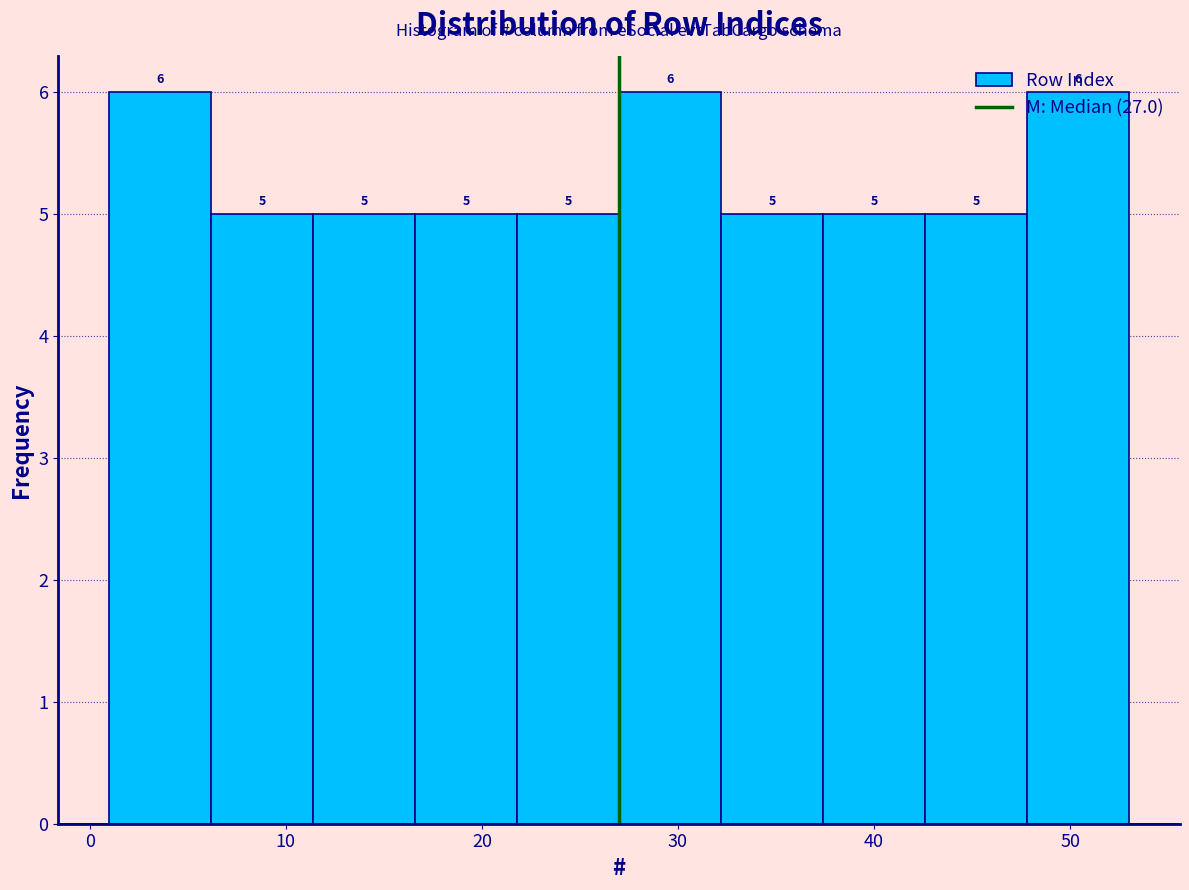

Reading left to right, list every bar in this chart as the range it spans on the x-axis followed by its height. The bar edges are not printed on the chart, so give them approximately, as read against the axis.

1.0 to 6.2: 6
6.2 to 11.4: 5
11.4 to 16.6: 5
16.6 to 21.8: 5
21.8 to 27.0: 5
27.0 to 32.2: 6
32.2 to 37.4: 5
37.4 to 42.6: 5
42.6 to 47.8: 5
47.8 to 53.0: 6